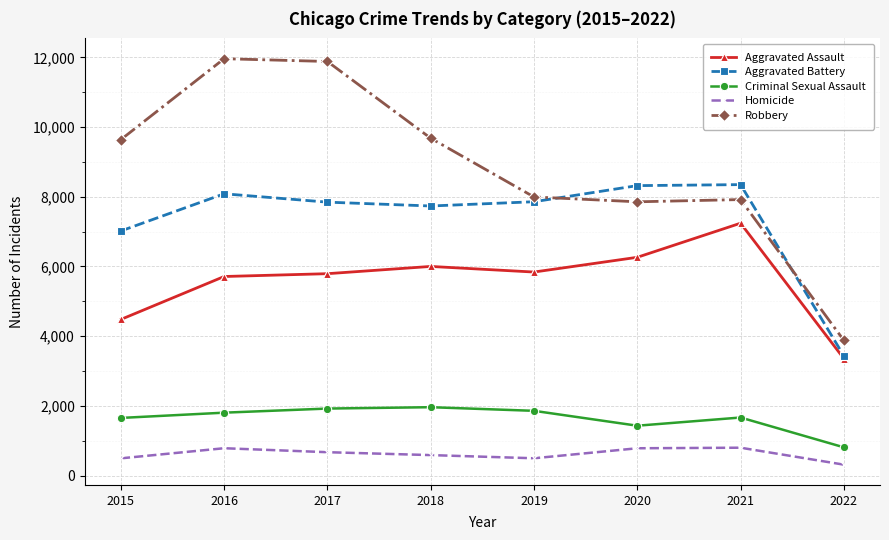

What is the average value of the Aggravated Battery series?

7330